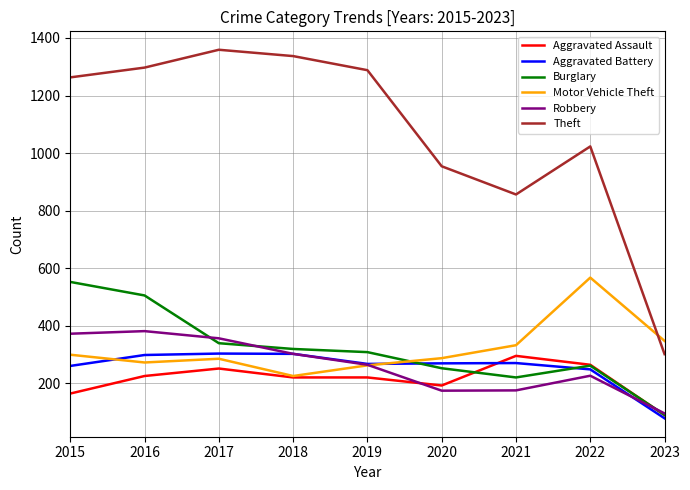

True or false: Aggravated Battery has a value of 112 at 2019.

False